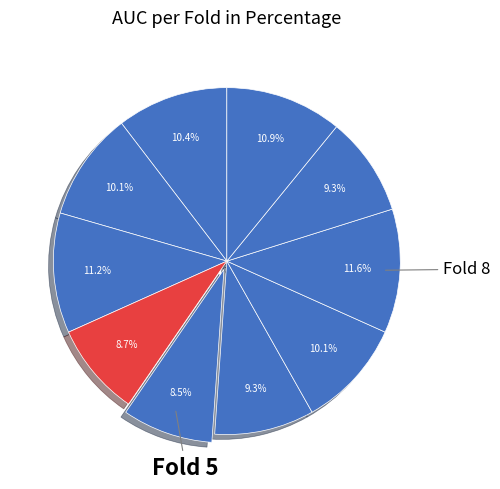

To the nearest percent, what is the difference between the largest and smallest slice percentages?

3%